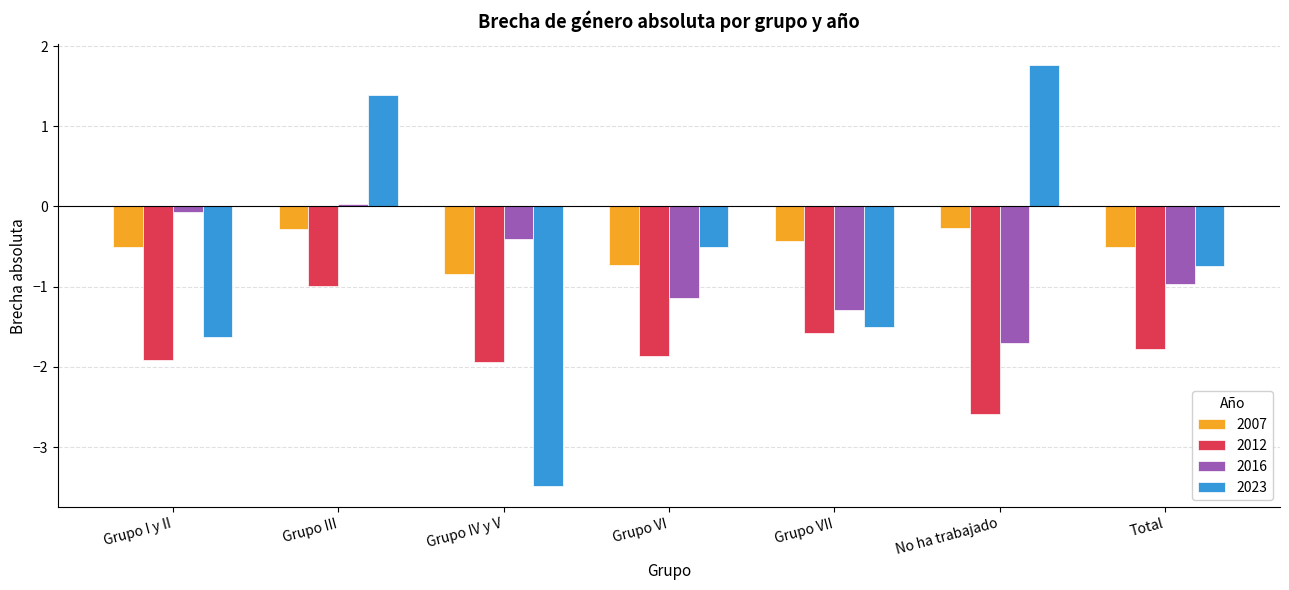

Rank the series by their maximum value, from lowest to highest.

2012, 2007, 2016, 2023